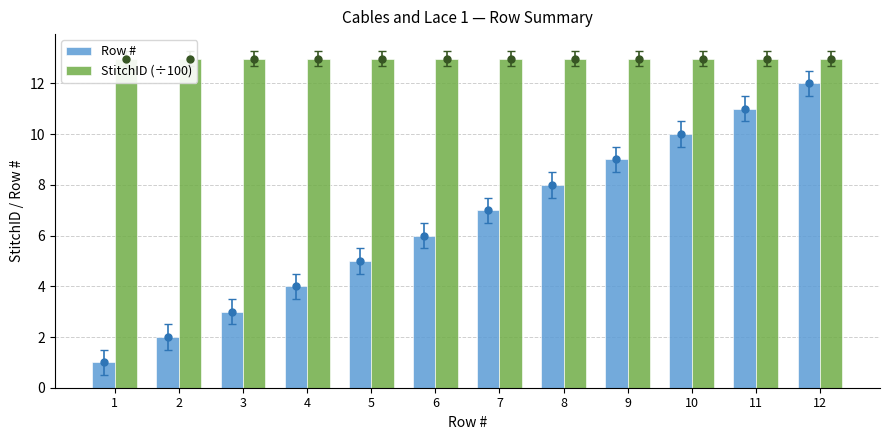

Between 1 and 8, which series saw the biggest shift?

Row #